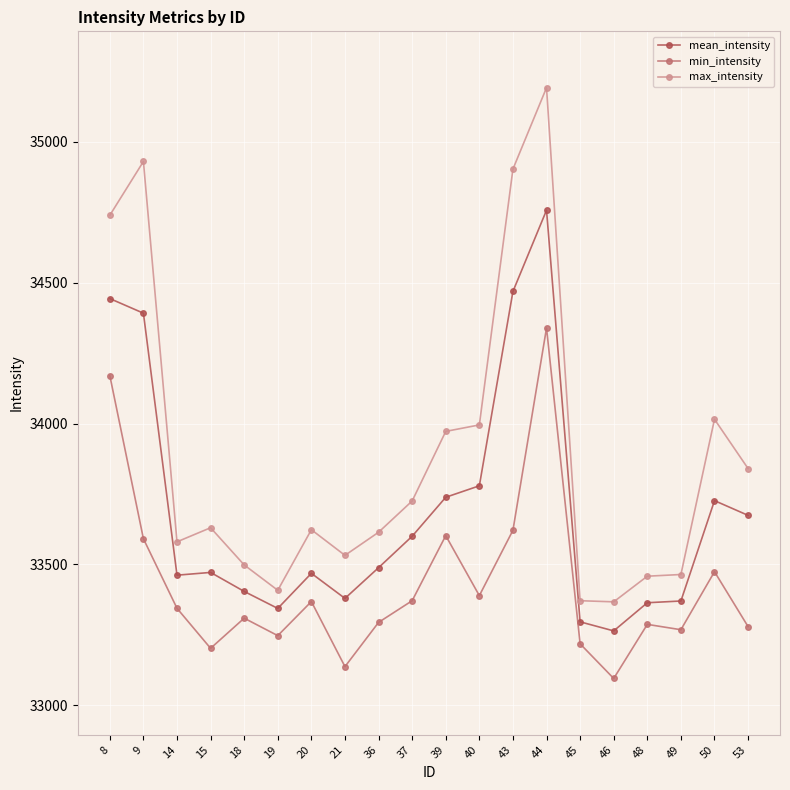

Rank the series at 18 from lowest to highest value.

min_intensity, mean_intensity, max_intensity